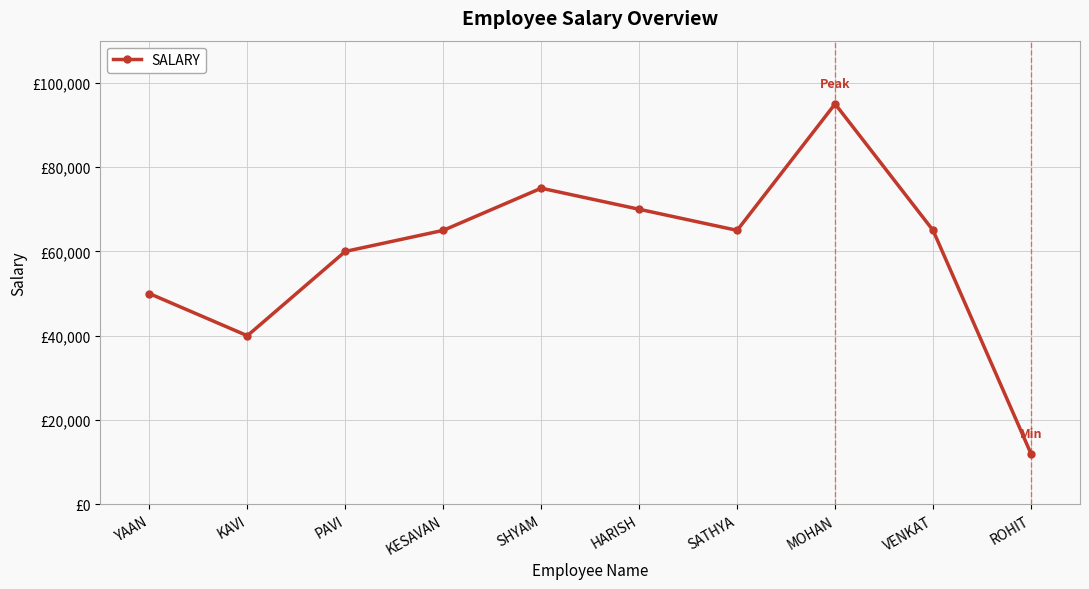

Is this an area chart (filled region under the line)?

No